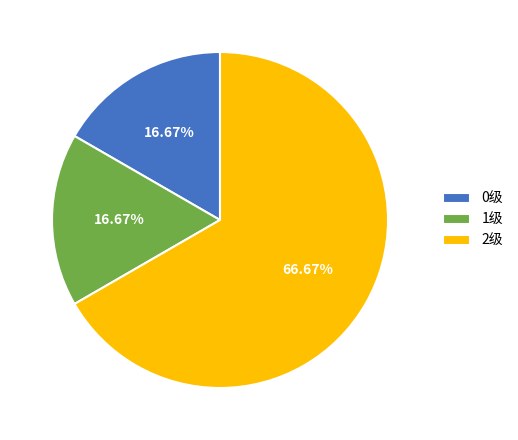

What is the ratio of the value at 2级 to the value at 1级?

4.0